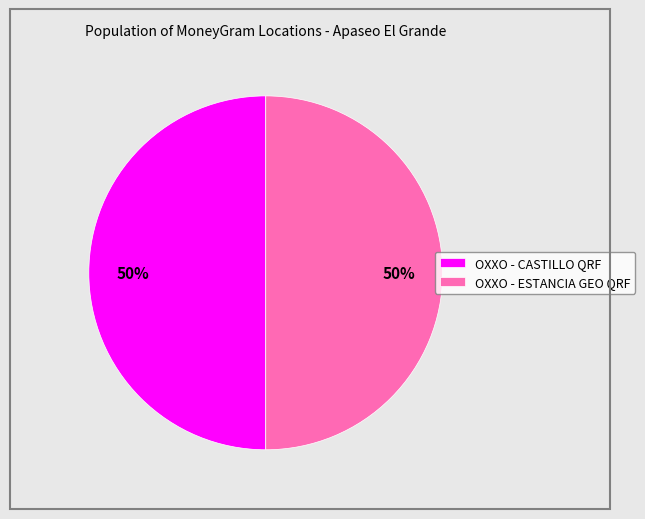

Is the sum of OXXO - CASTILLO QRF and OXXO - ESTANCIA GEO QRF greater than half?

Yes